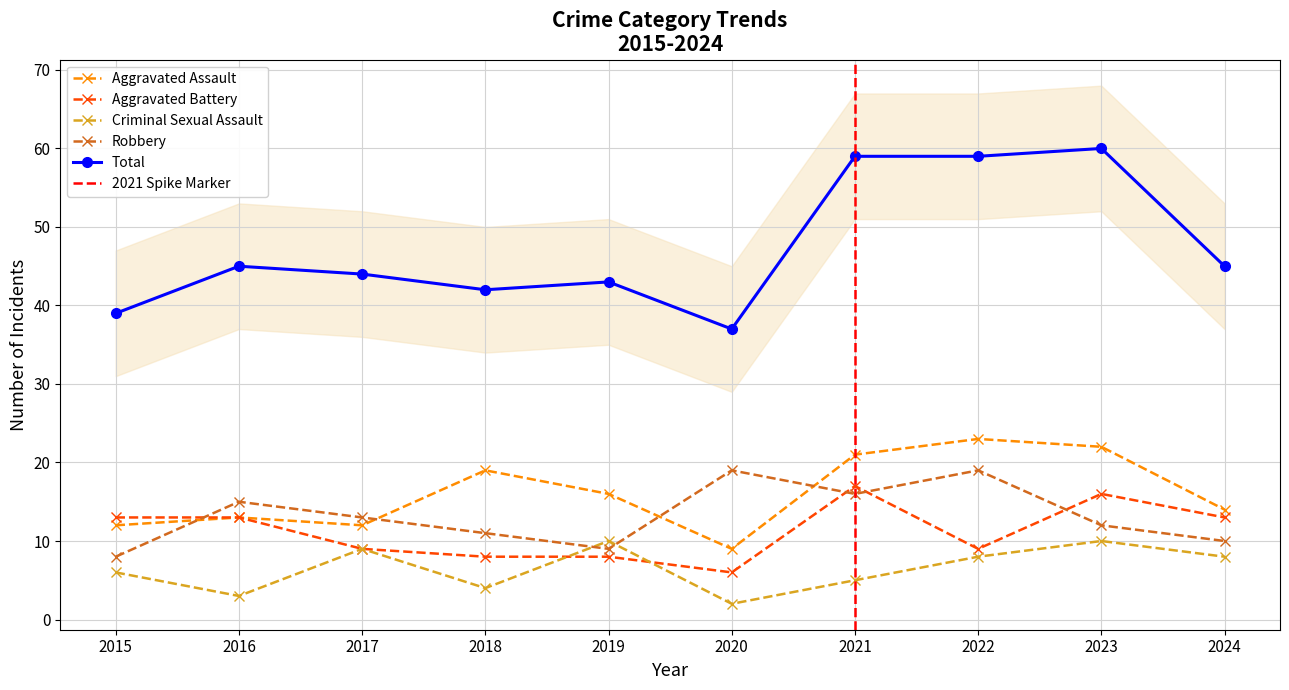

At how many categories does at least one series exceed 14?

10